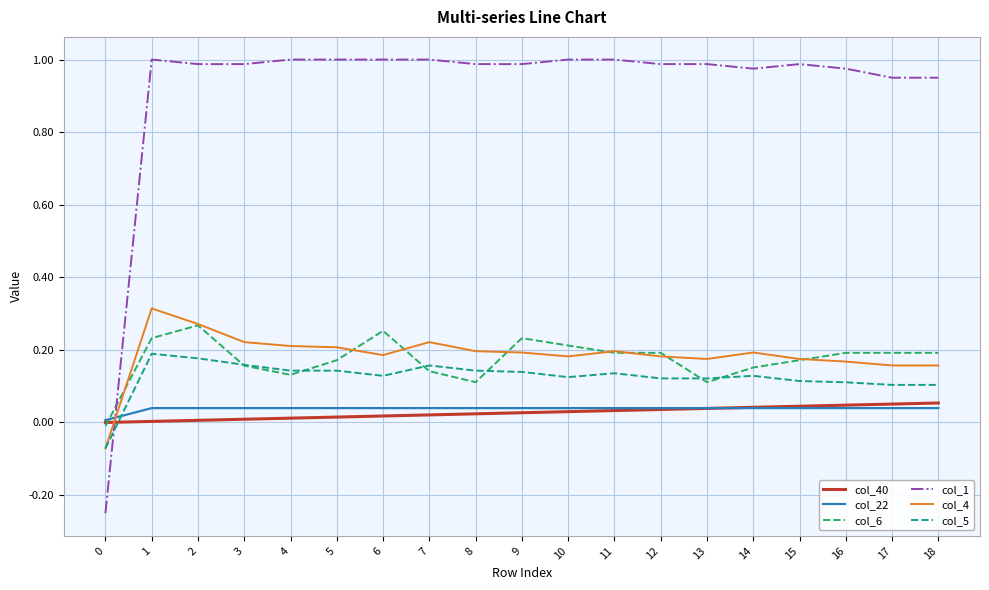

Which series has the largest total across all categories?

col_1